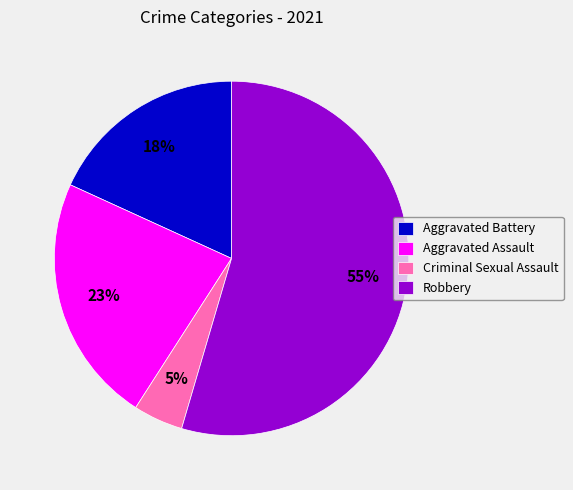

Rank the categories by value from lowest to highest.

Criminal Sexual Assault, Aggravated Battery, Aggravated Assault, Robbery